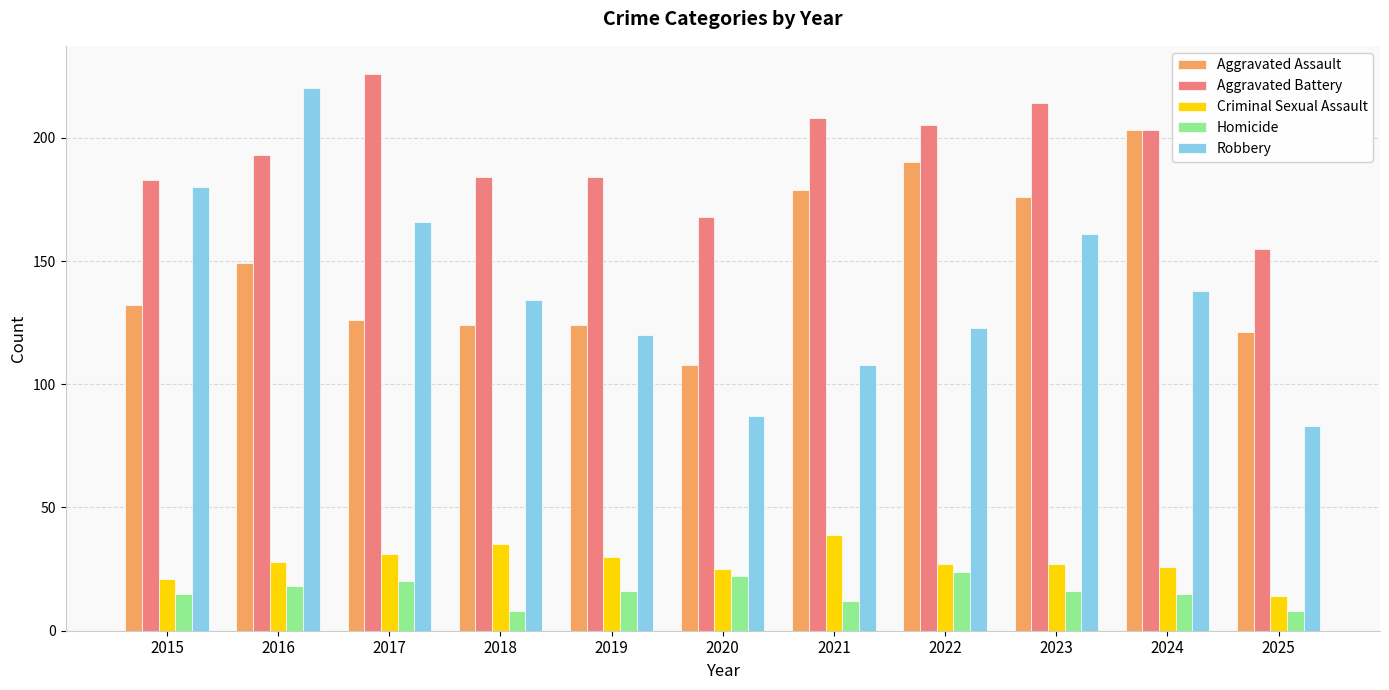

Reading left to right, what are all the values shown in this chart?

Aggravated Assault: 132	149	126	124	124	108	179	190	176	203	121
Aggravated Battery: 183	193	226	184	184	168	208	205	214	203	155
Criminal Sexual Assault: 21	28	31	35	30	25	39	27	27	26	14
Homicide: 15	18	20	8	16	22	12	24	16	15	8
Robbery: 180	220	166	134	120	87	108	123	161	138	83